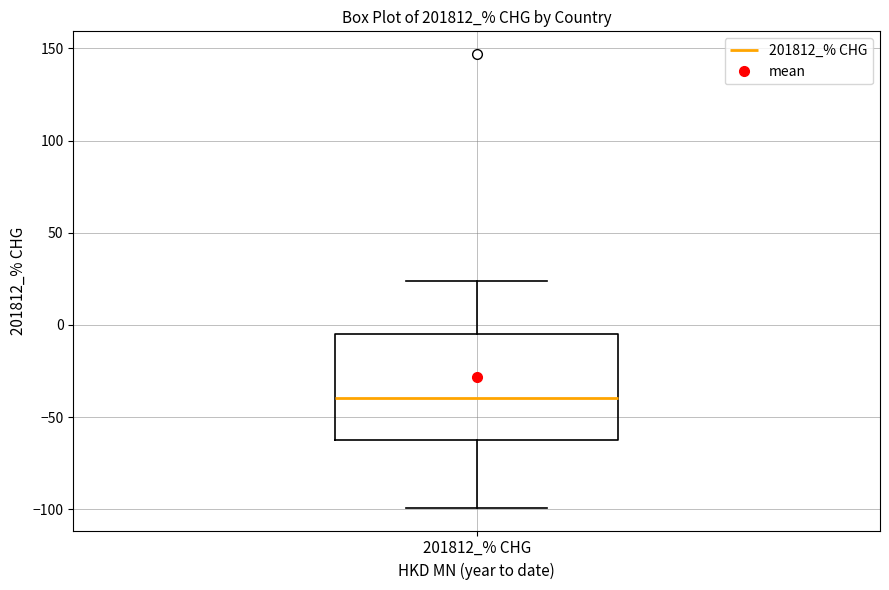

Where does the lower whisker of the box for 201812_% CHG end on the y-axis? The values are not printed on the chart, so give them approximately, as read against the axis.

-100